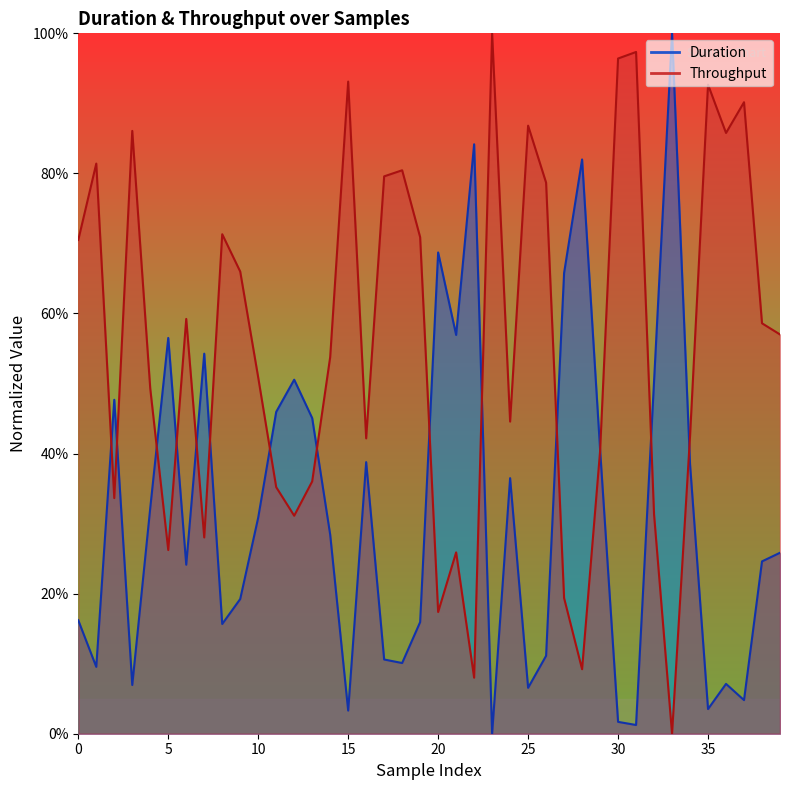

How many lines are shown in the chart?

2